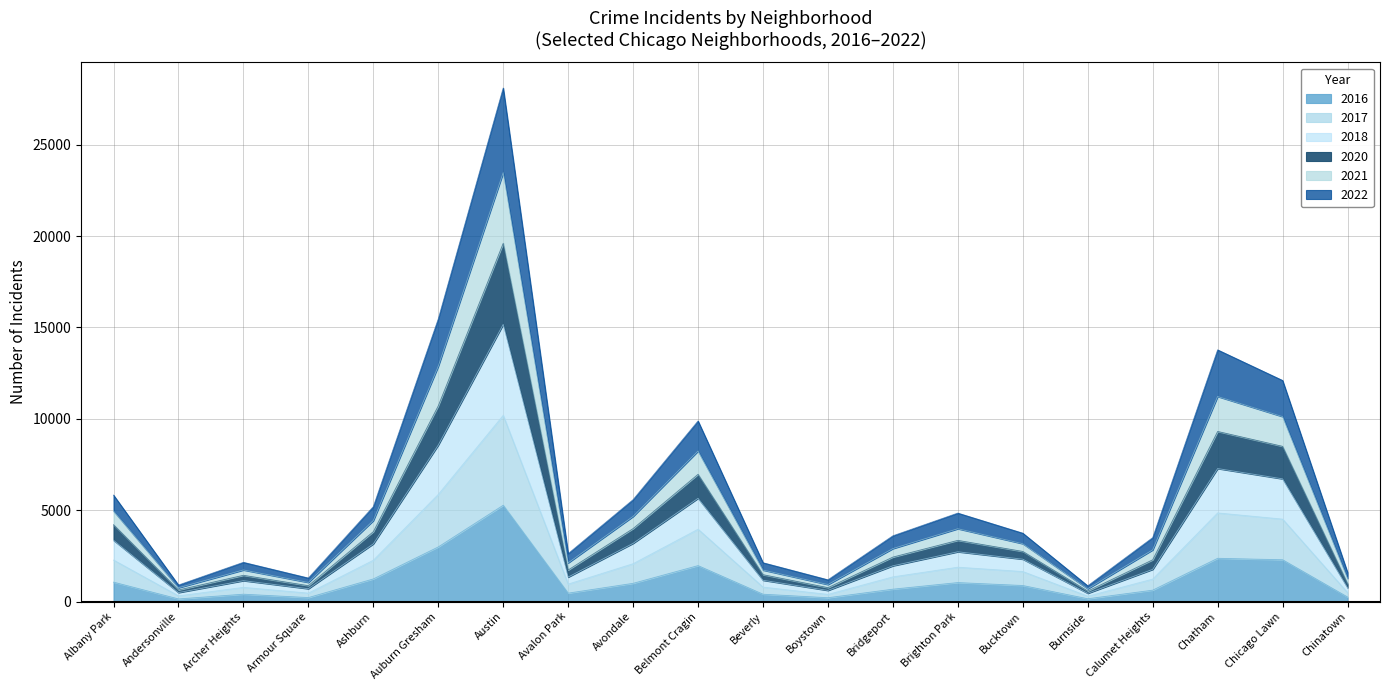

At which category is the sum across all series the highest?

Austin